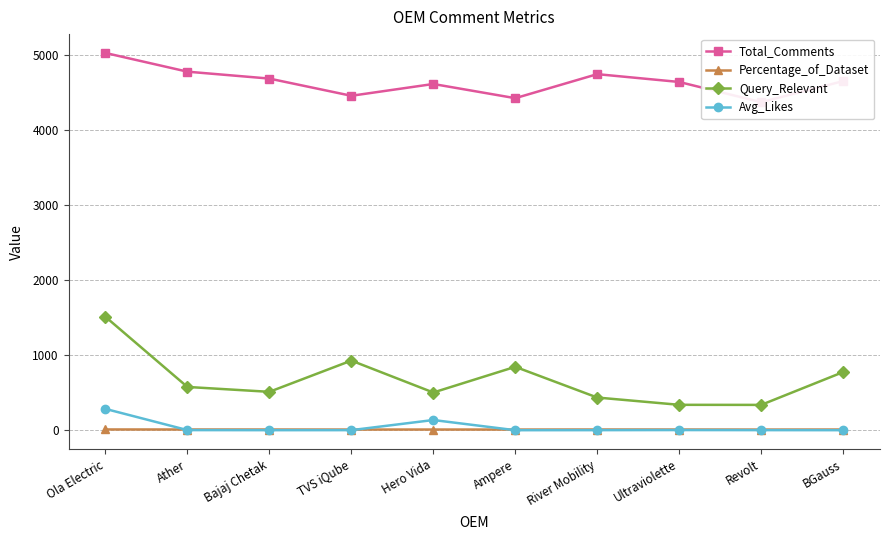

What is the sum of all Total_Comments values?

46367.0